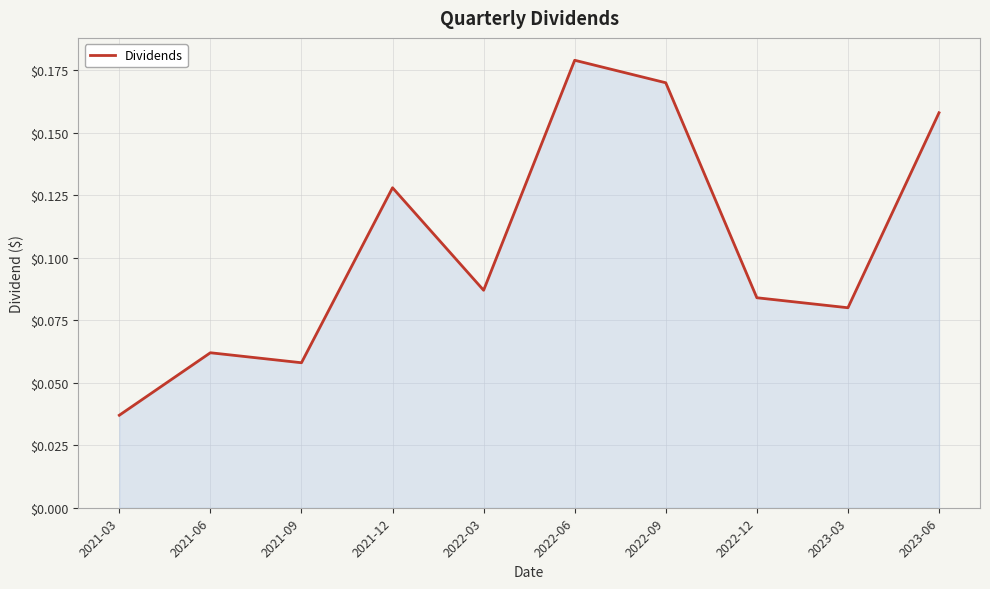

Is it true that the value at 2023-06 is 0.0?

False